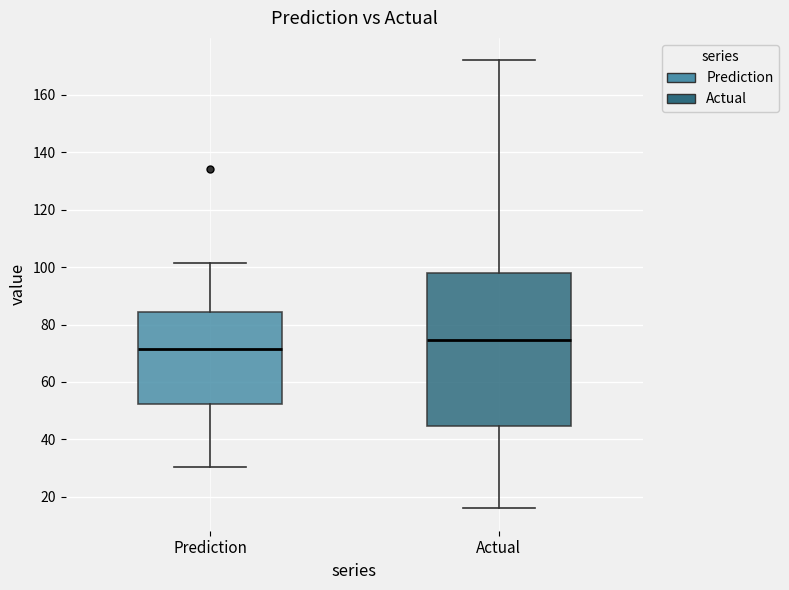

Reading left to right, read every box against the y-axis: the position of its median line, the range the box covers, and the ends of its whiskers. The values are not printed on the chart, so give them approximately, as read against the axis.

Prediction: median 72, box 52 to 84, whiskers 30 to 102
Actual: median 74, box 44 to 98, whiskers 16 to 172